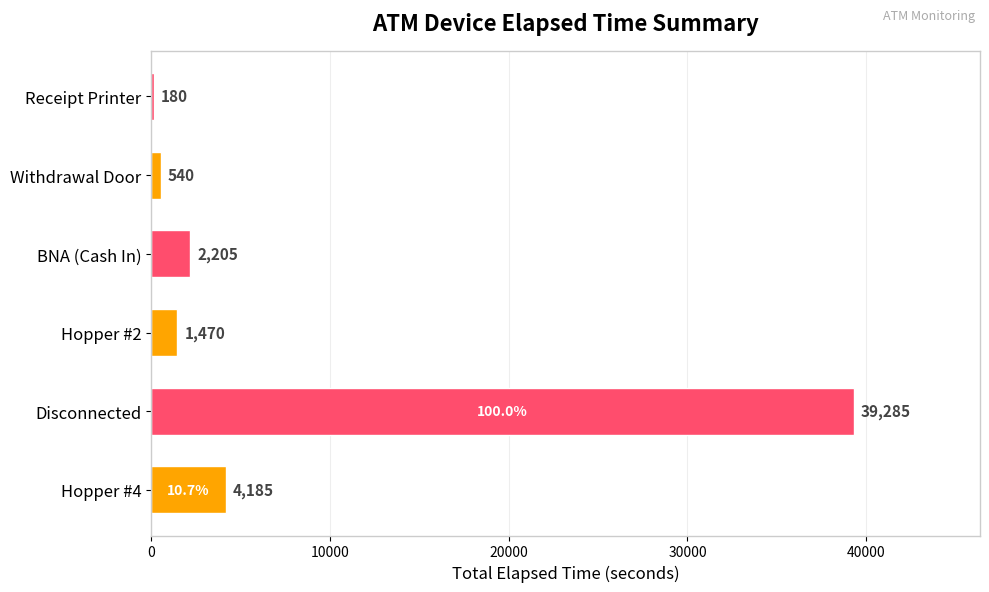

The chart shows a value of 13013 at Disconnected. True or false?

False